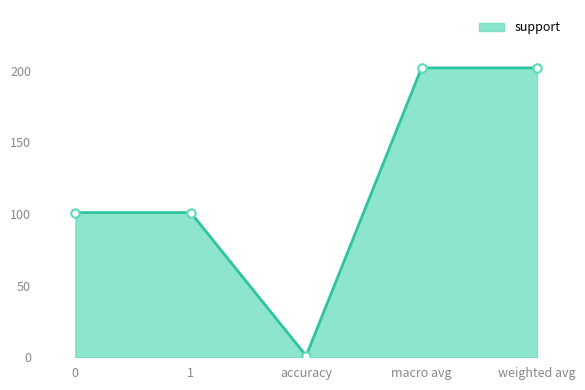

How many interior local valleys (lower than both neighbors) does the data have?

1